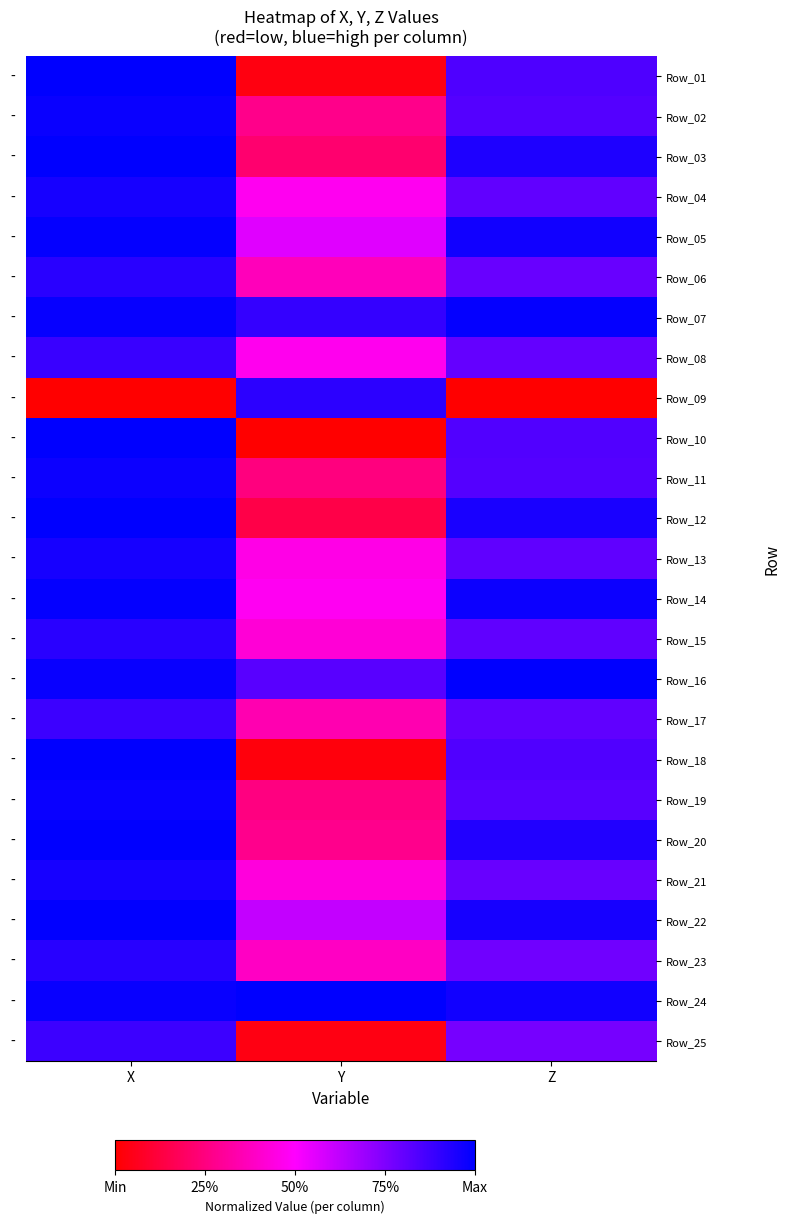

Reading right to left, extract all data points from this chart.

Row_01: Z=0.8	Y=0.0	X=1.0
Row_02: Z=0.8	Y=0.3	X=1.0
Row_03: Z=0.9	Y=0.2	X=1.0
Row_04: Z=0.8	Y=0.5	X=1.0
Row_05: Z=1.0	Y=0.6	X=1.0
Row_06: Z=0.8	Y=0.4	X=0.9
Row_07: Z=1.0	Y=0.9	X=1.0
Row_08: Z=0.8	Y=0.5	X=0.9
Row_09: Z=0.0	Y=0.9	X=0.0
Row_10: Z=0.8	Y=0.0	X=1.0
Row_11: Z=0.8	Y=0.2	X=1.0
Row_12: Z=0.9	Y=0.1	X=1.0
Row_13: Z=0.8	Y=0.4	X=1.0
Row_14: Z=1.0	Y=0.5	X=1.0
Row_15: Z=0.8	Y=0.4	X=0.9
Row_16: Z=1.0	Y=0.8	X=1.0
Row_17: Z=0.8	Y=0.3	X=0.9
Row_18: Z=0.8	Y=0.0	X=1.0
Row_19: Z=0.8	Y=0.3	X=1.0
Row_20: Z=0.9	Y=0.3	X=1.0
Row_21: Z=0.8	Y=0.4	X=1.0
Row_22: Z=1.0	Y=0.6	X=1.0
Row_23: Z=0.8	Y=0.4	X=0.9
Row_24: Z=1.0	Y=1.0	X=1.0
Row_25: Z=0.8	Y=0.0	X=0.9